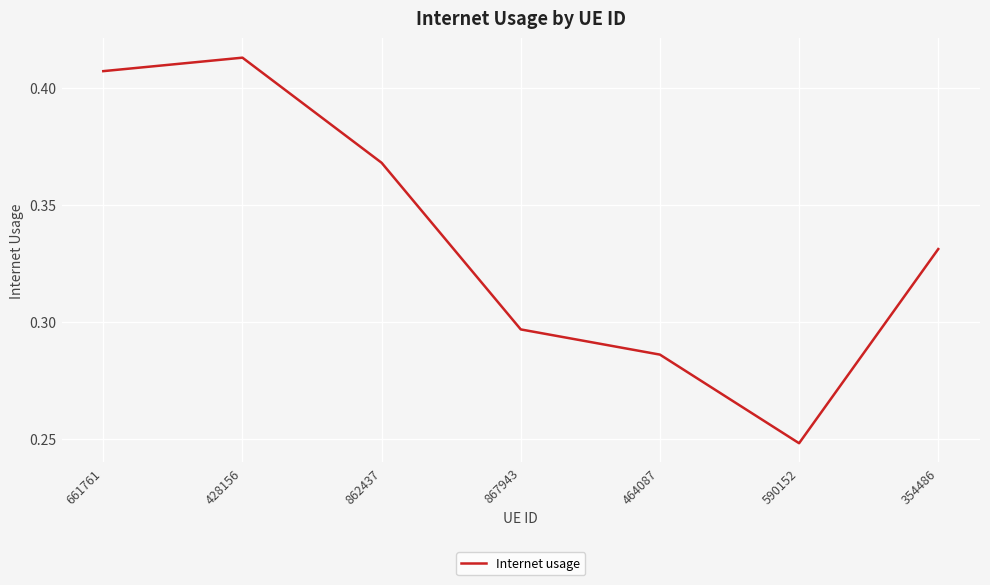

At which category does the chart reach its minimum across all series?

590152